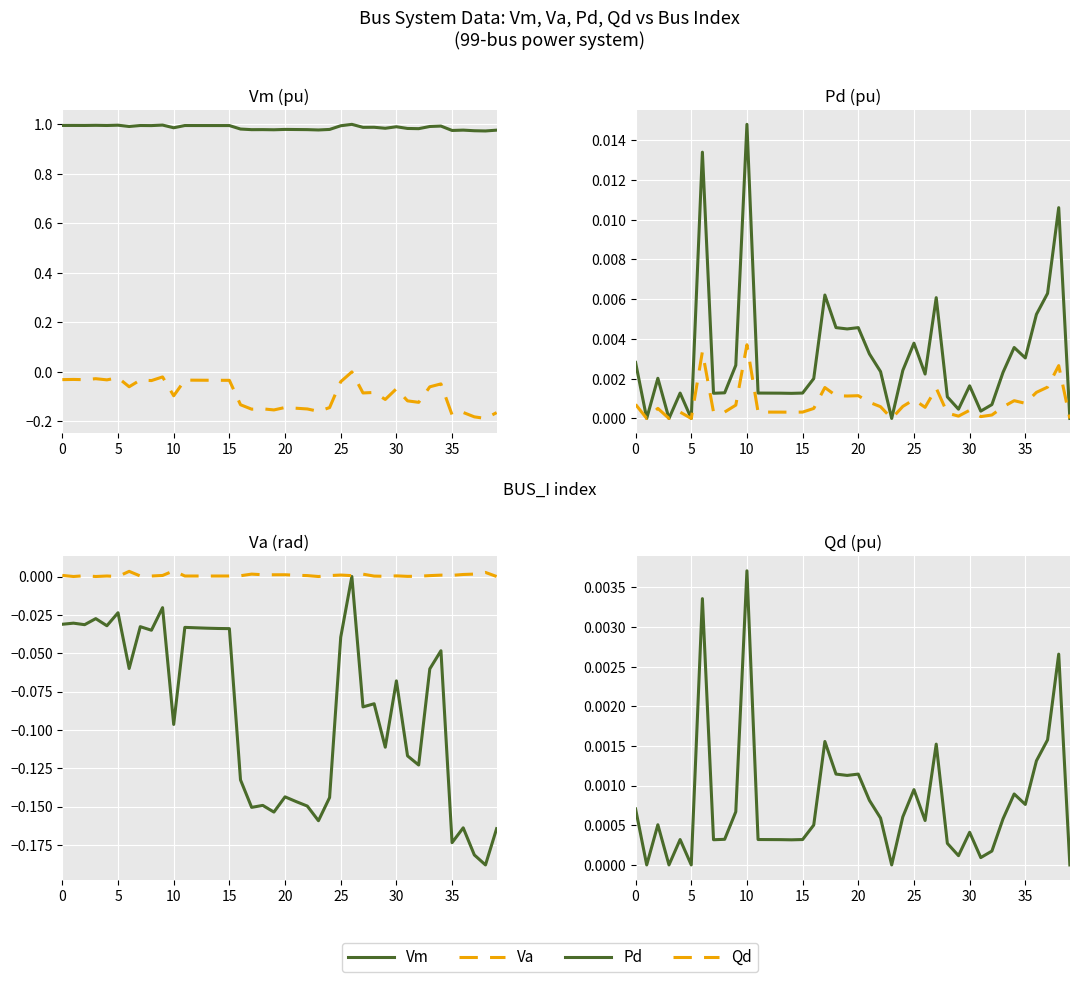

The Qd series shows 0.0 at 18. True or false?

True